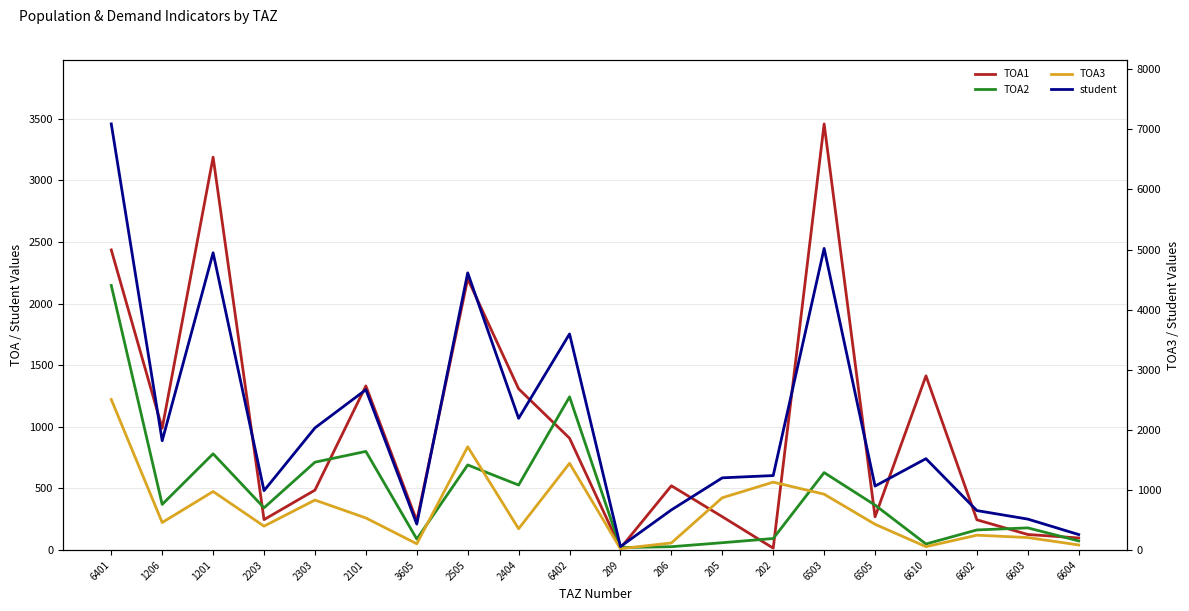

What is the difference between the maximum and minimum values in the TOA2 series?

2127.4